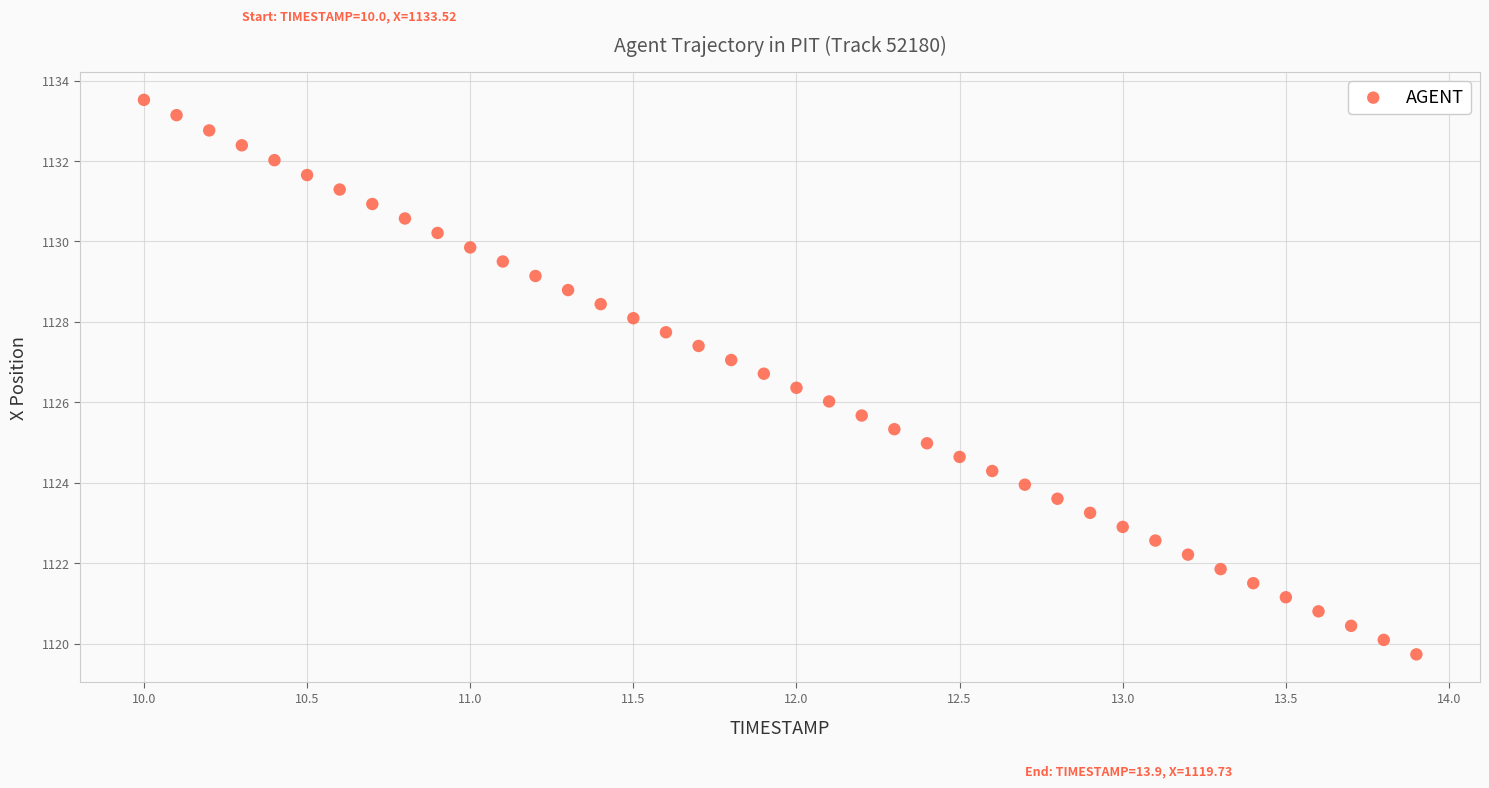

What is the range of Y values (max minus min)?

13.8